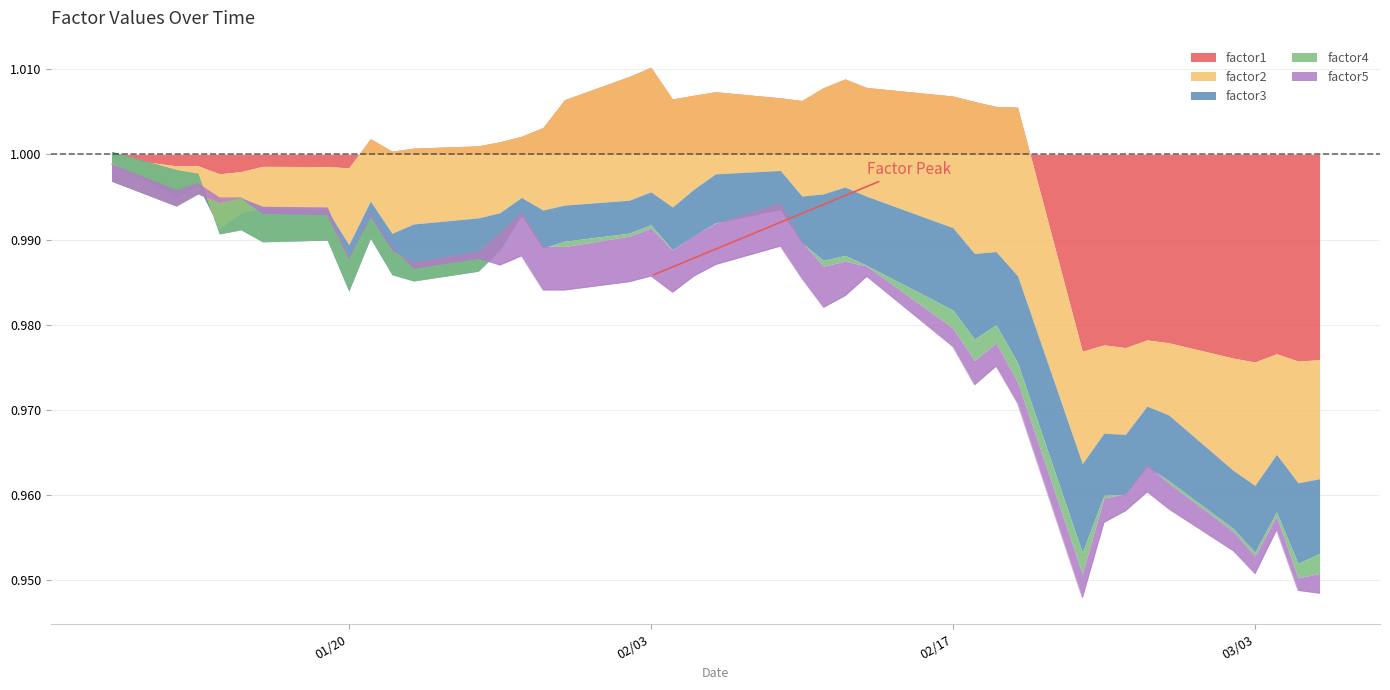

What are all the series names shown in the legend?

factor1, factor2, factor3, factor4, factor5